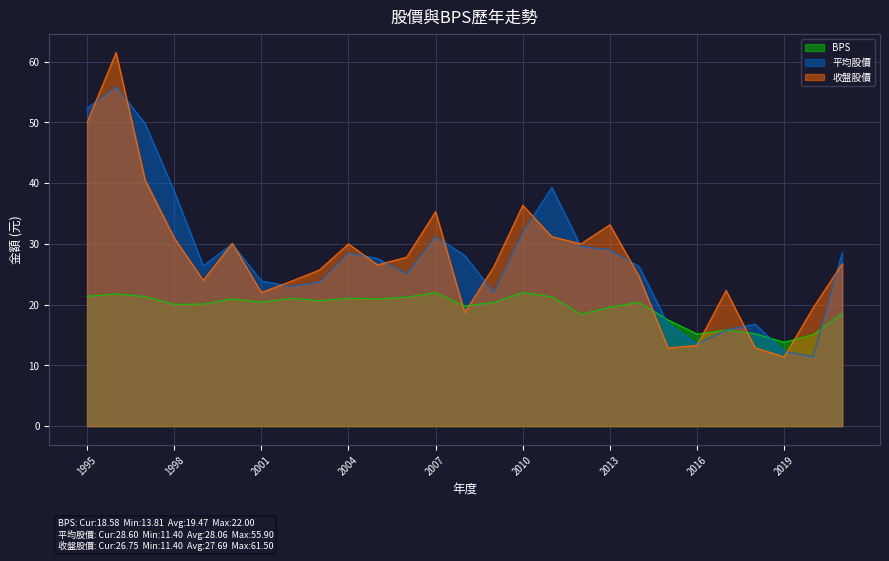

Which series has the largest total across all categories?

平均股價